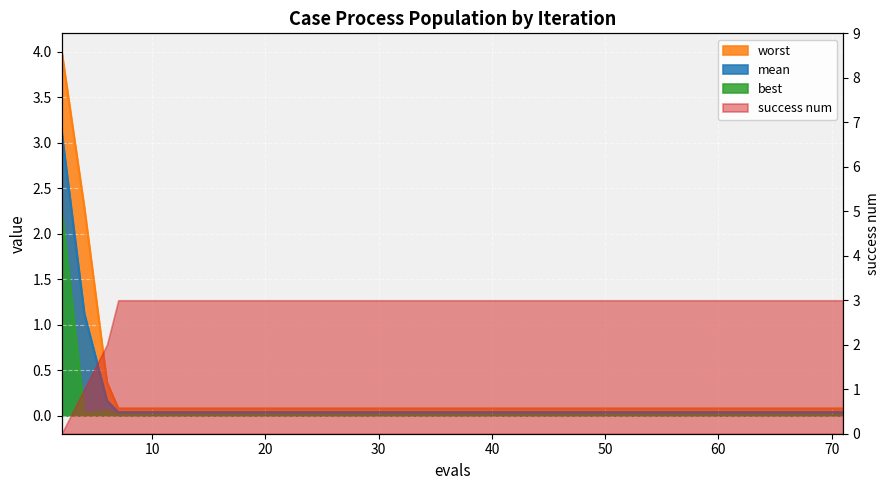

Is the value of best at 43 greater than the value of worst at 67?

No